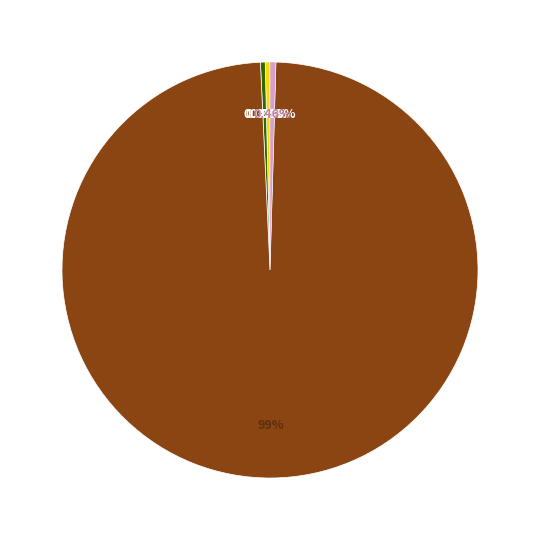

Is there a majority slice in this chart?

Yes